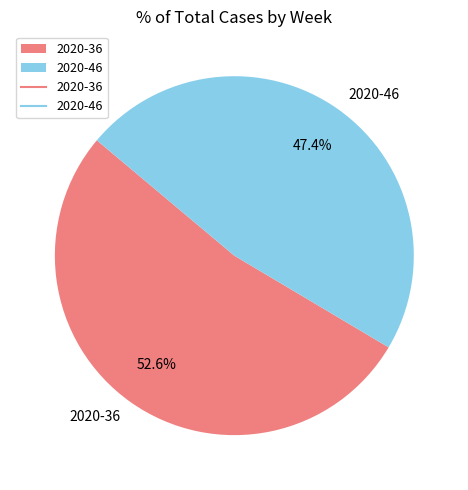

To the nearest percent, what percentage of the pie is 2020-36?

53%